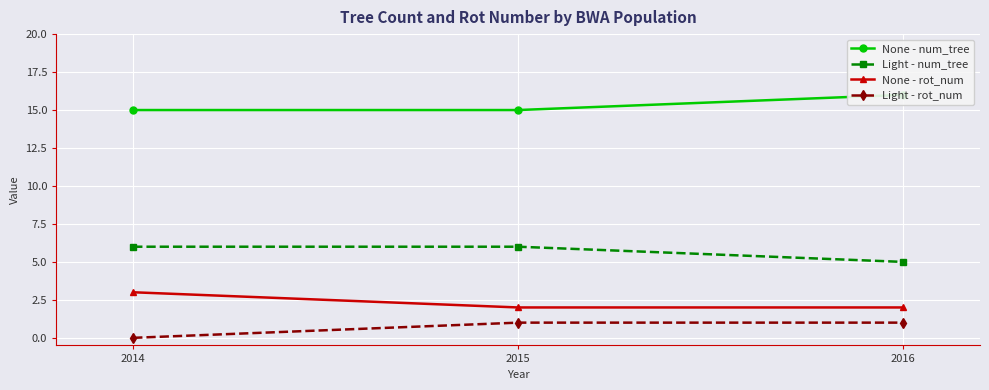

Read the Light - num_tree value at 2015.

6